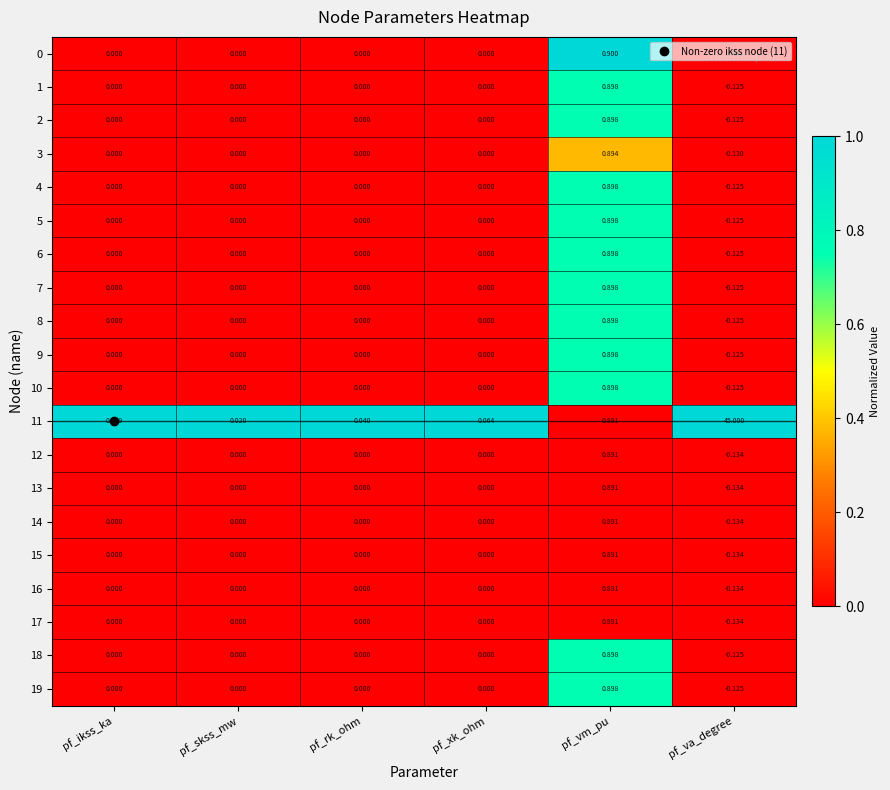

Between pf_ikss_ka and pf_xk_ohm, which series saw the biggest shift?

11